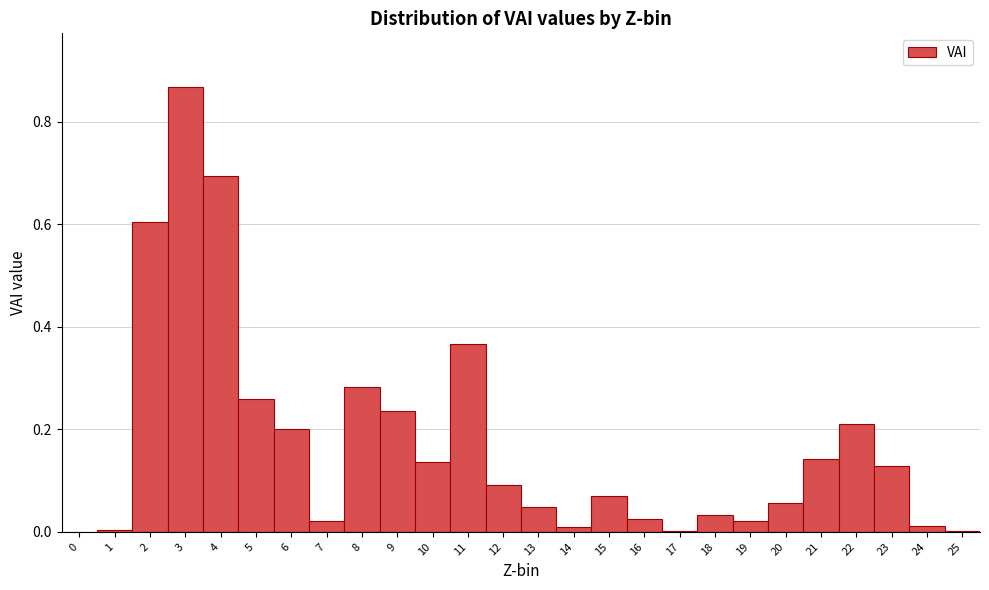

How tall is the bar that spans 19.5 to 20.5 on the x-axis? The values are not printed on the chart, so give them approximately, as read against the axis.

0.06